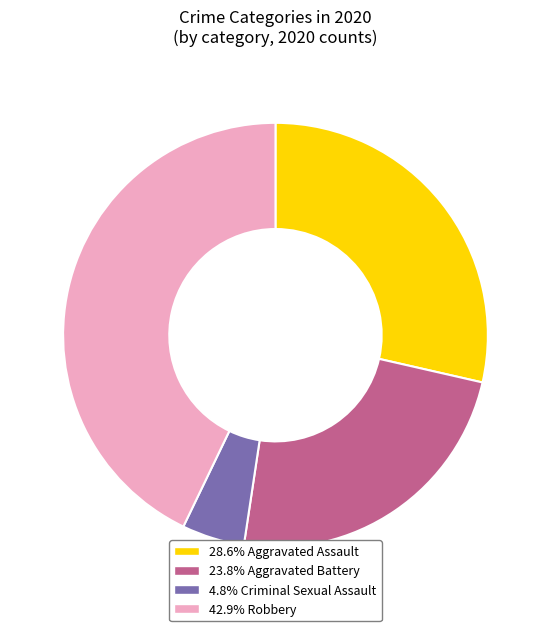

Is there any slice that represents more than half of the pie?

No